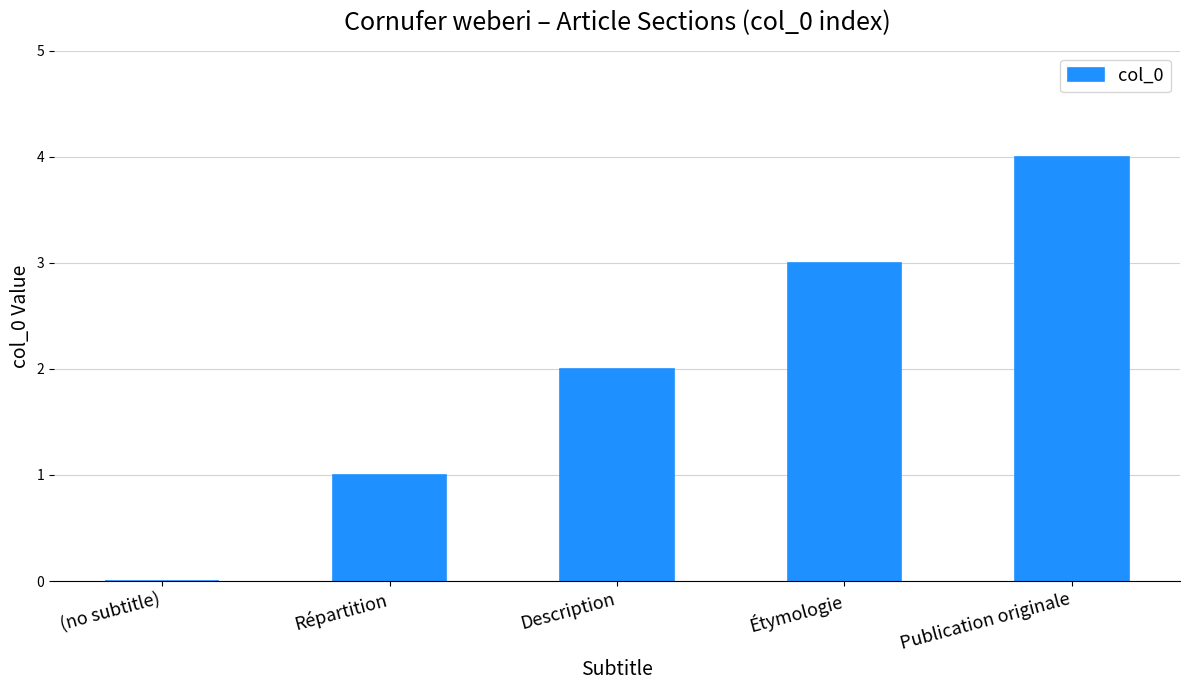

What is the sum of all values?

10